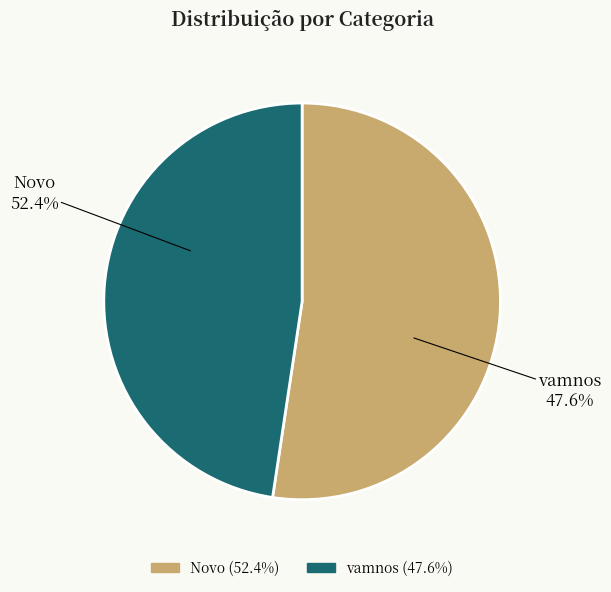

How many segments does this pie chart have?

2